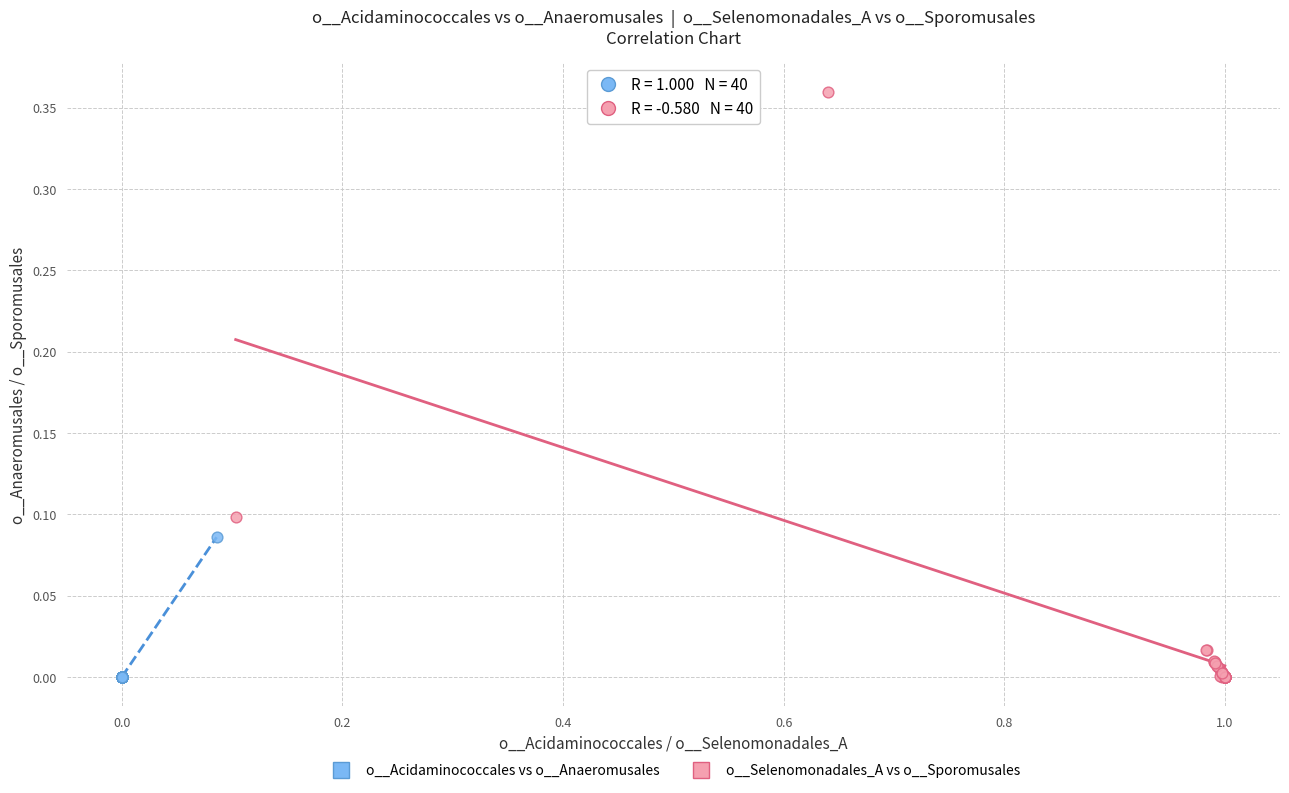

Which series has the widest spread of Y values?

o__Selenomonadales_A vs o__Sporomusales